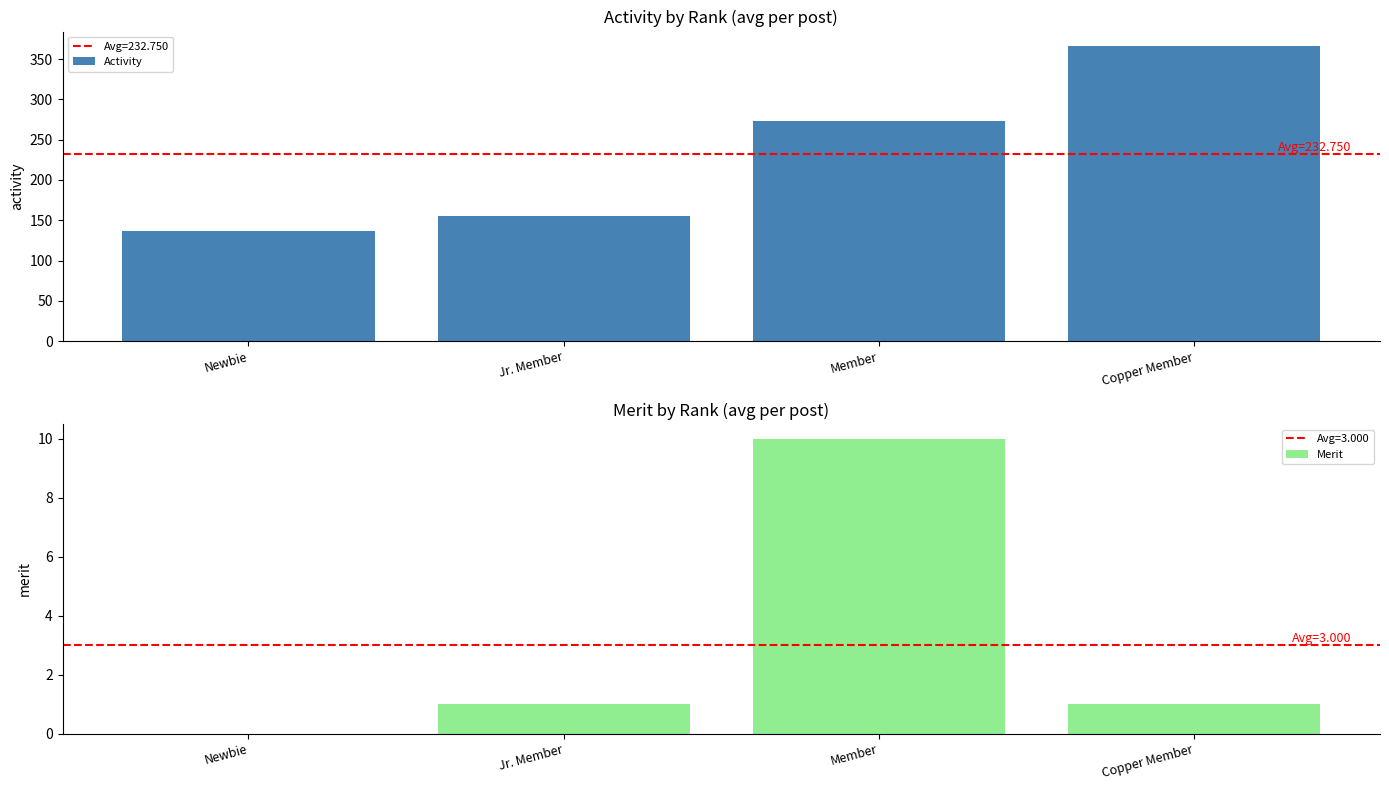

Which series has the largest total across all categories?

Activity